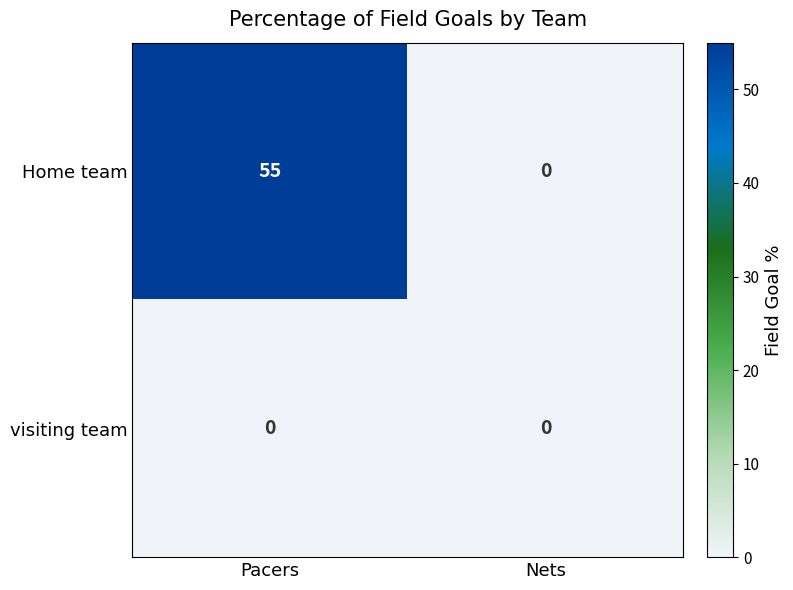

How many data points does each series have?

2